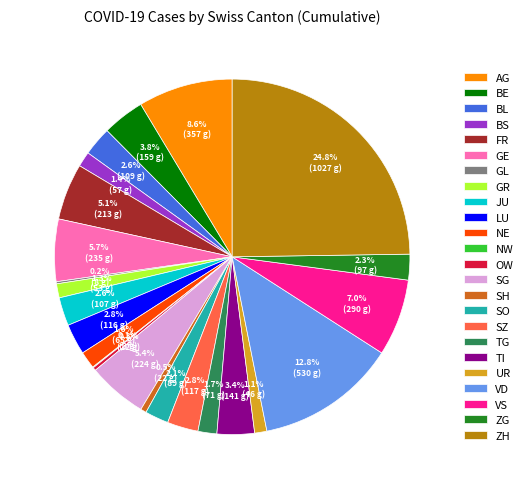

Which slice is the largest?

ZH